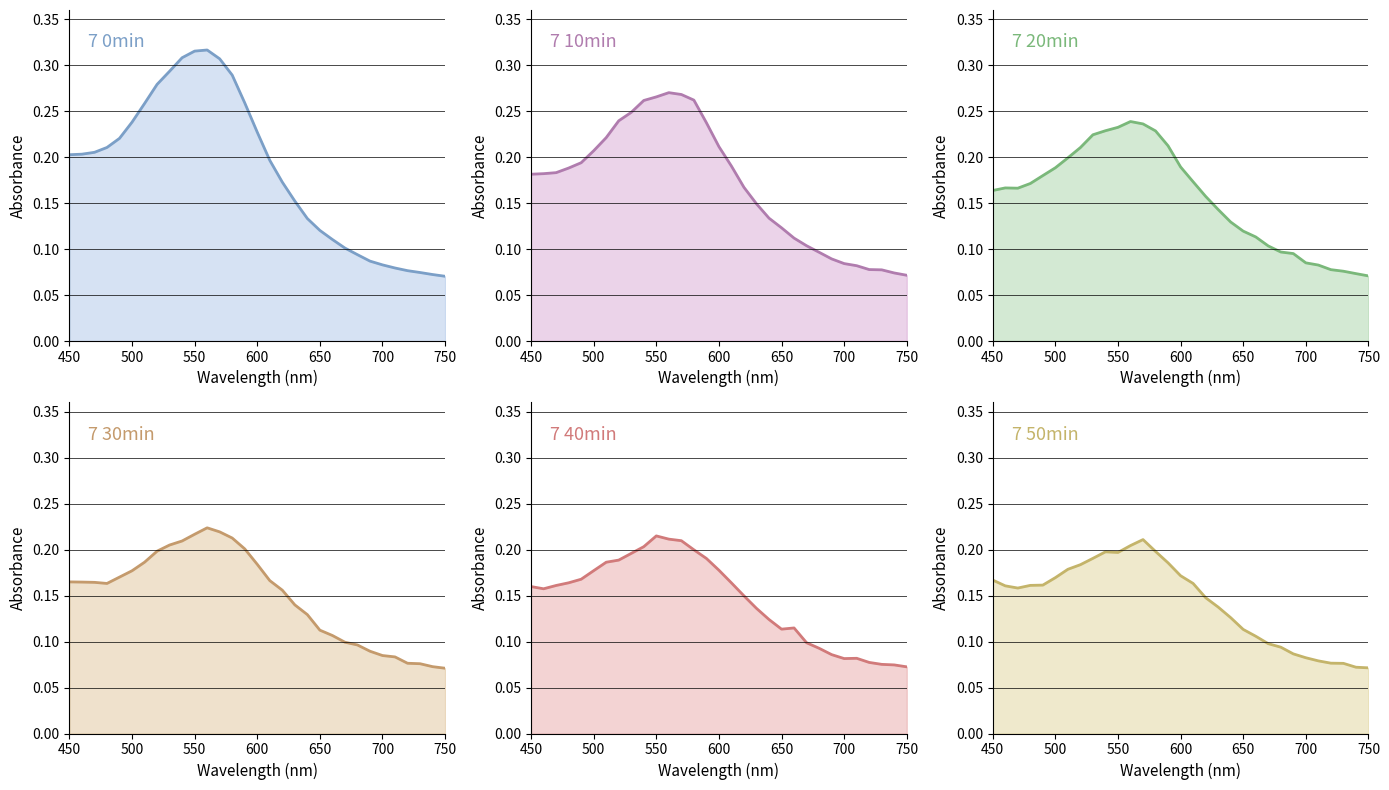

True or false: 7 50min has more than 2 interior local peaks.

False